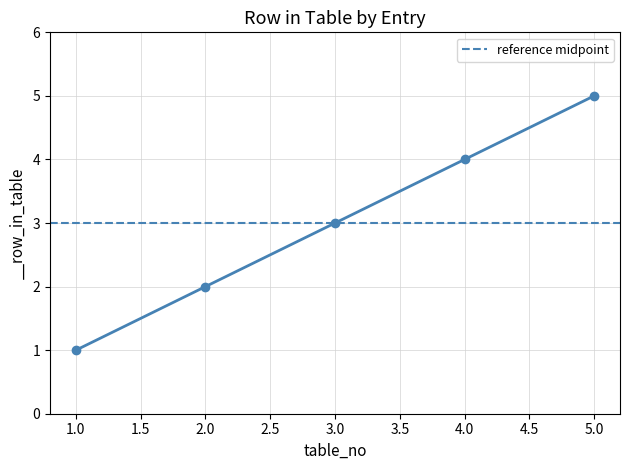

The value at 3.0 is 5. True or false?

False